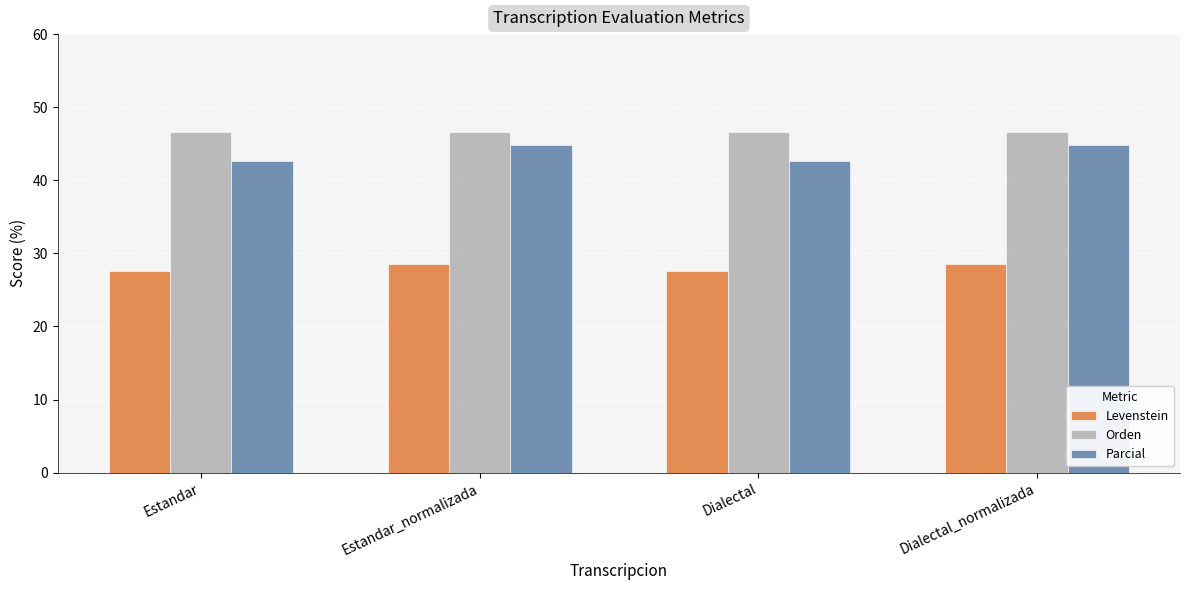

Which series changed the most between Estandar_normalizada and Dialectal?

Parcial